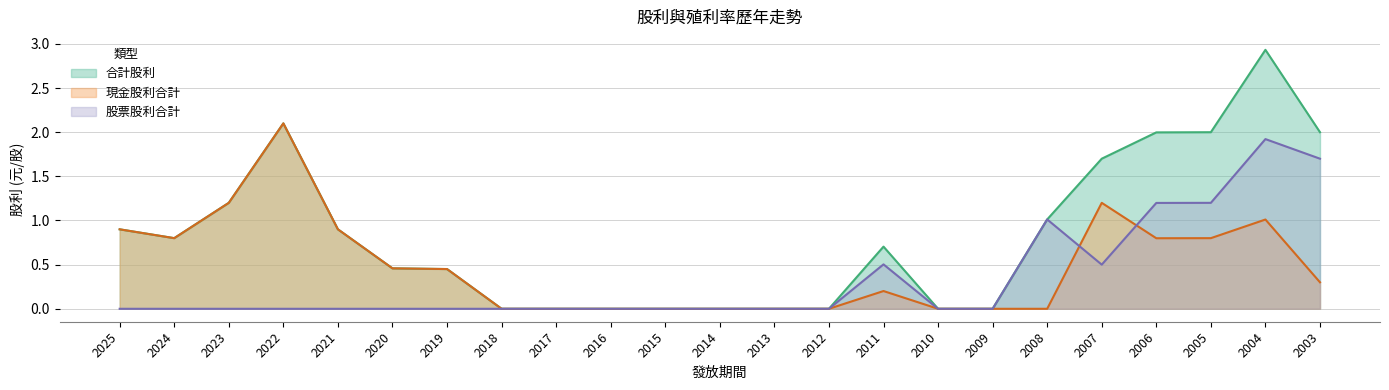

At which category is the sum across all series the highest?

2004